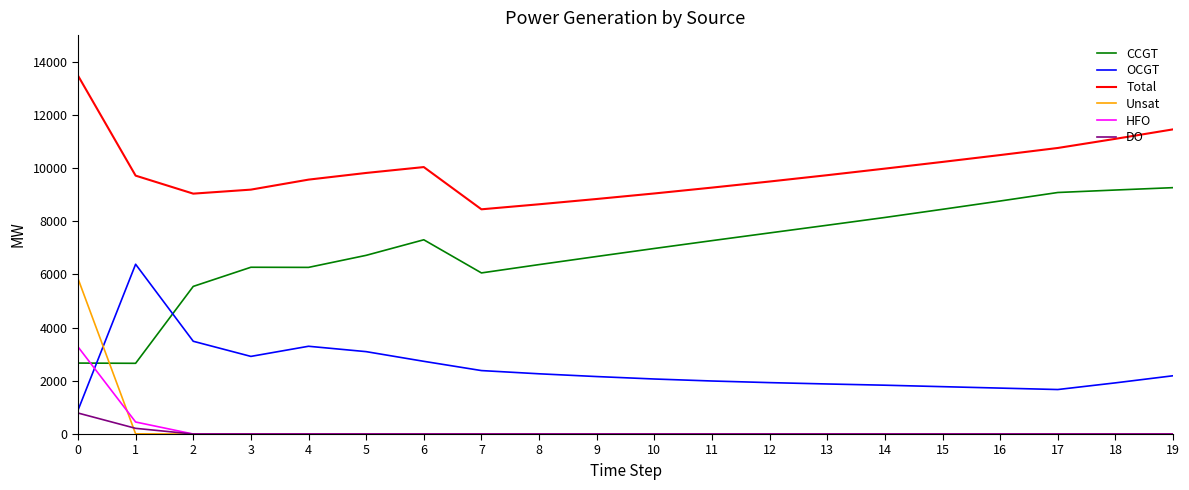

At which label is DO closest to 395?

1